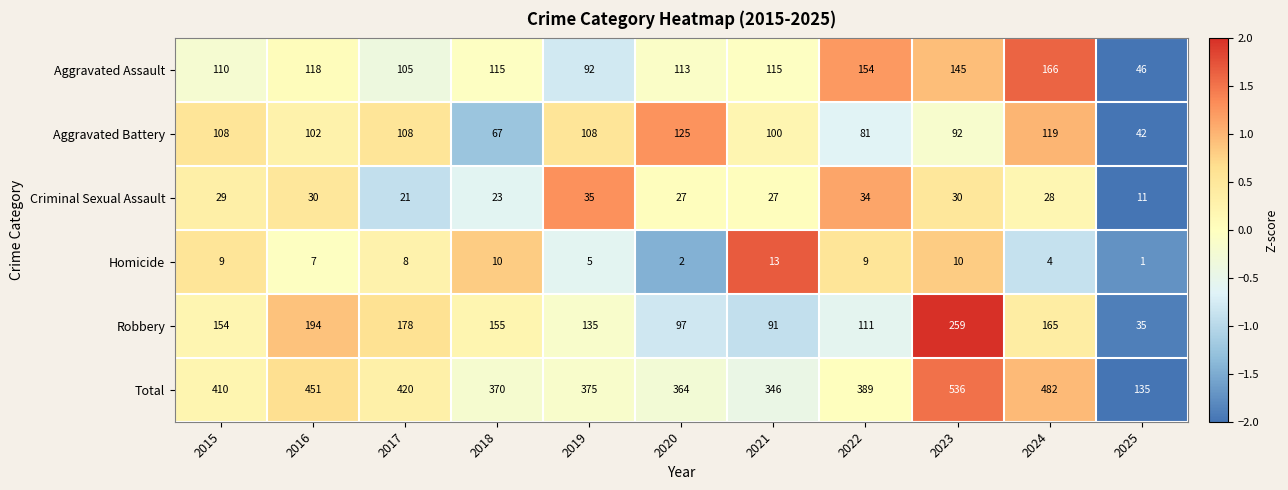

The value of Aggravated Assault at 2019 is 92. True or false?

True